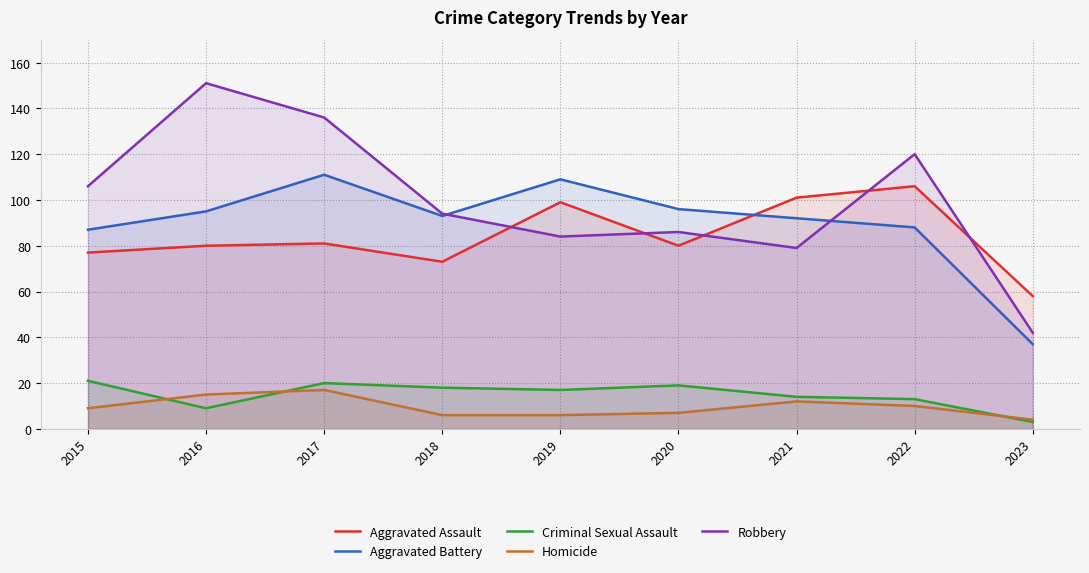

Reading left to right, list all the values displayed in this chart.

Aggravated Assault: 2015=77	2016=80	2017=81	2018=73	2019=99	2020=80	2021=101	2022=106	2023=58
Aggravated Battery: 2015=87	2016=95	2017=111	2018=93	2019=109	2020=96	2021=92	2022=88	2023=37
Criminal Sexual Assault: 2015=21	2016=9	2017=20	2018=18	2019=17	2020=19	2021=14	2022=13	2023=3
Homicide: 2015=9	2016=15	2017=17	2018=6	2019=6	2020=7	2021=12	2022=10	2023=4
Robbery: 2015=106	2016=151	2017=136	2018=94	2019=84	2020=86	2021=79	2022=120	2023=42